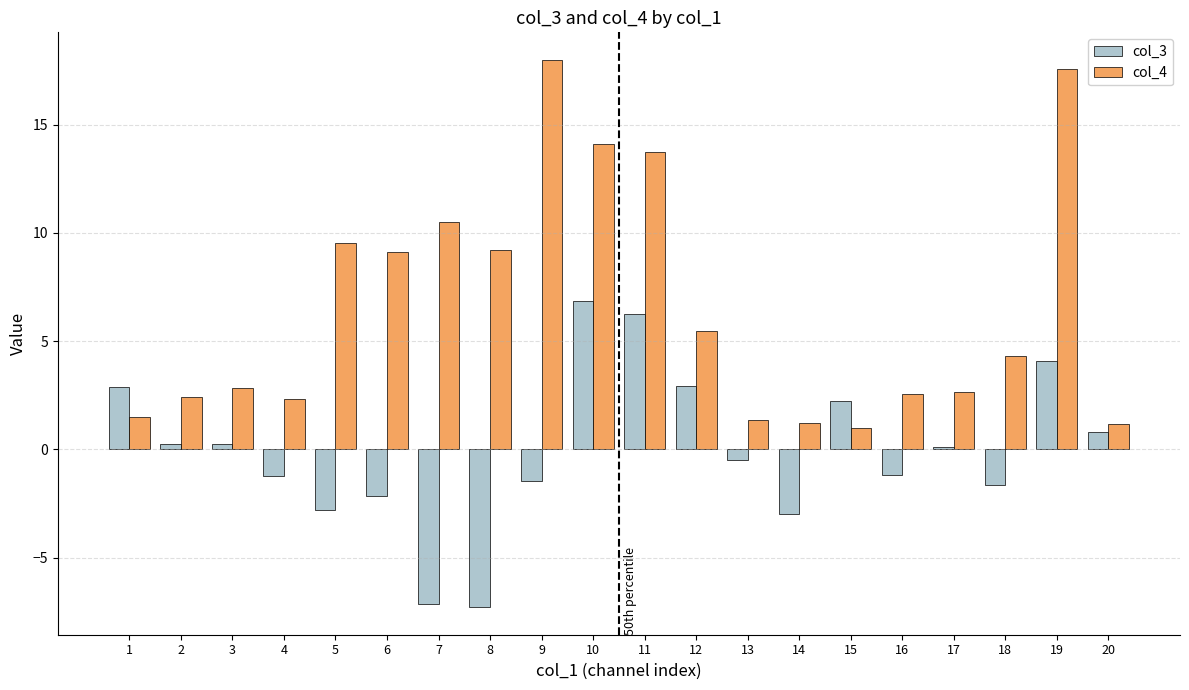

How many bars are there in total?

40